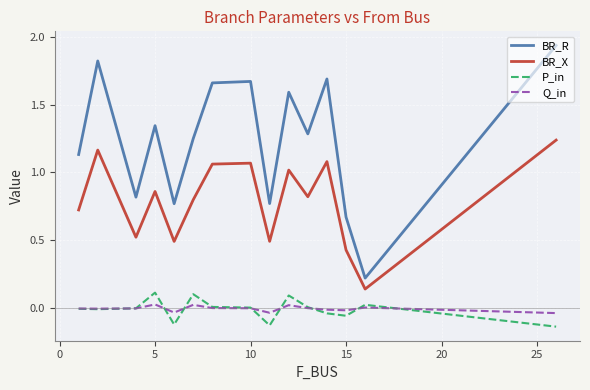

True or false: P_in and BR_R intersect in this chart.

False